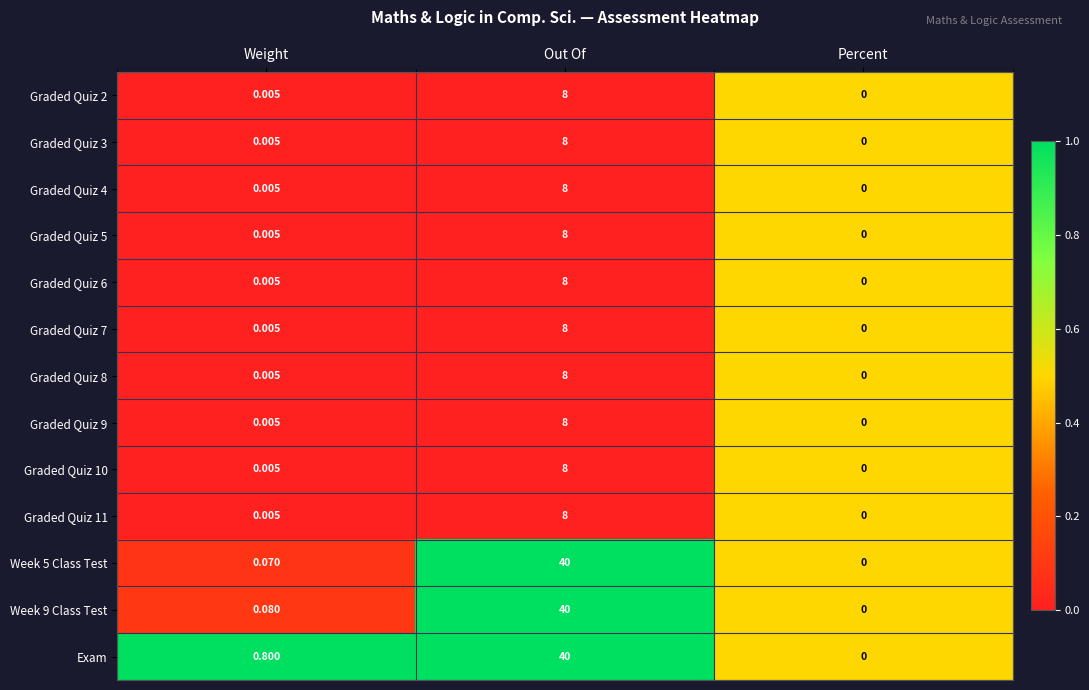

Where is Graded Quiz 8 nearest to the value 4?

Weight